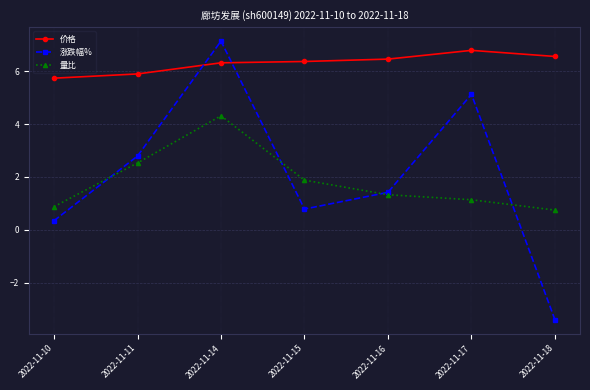

Rank the series by their maximum value, from highest to lowest.

涨跌幅%, 价格, 量比